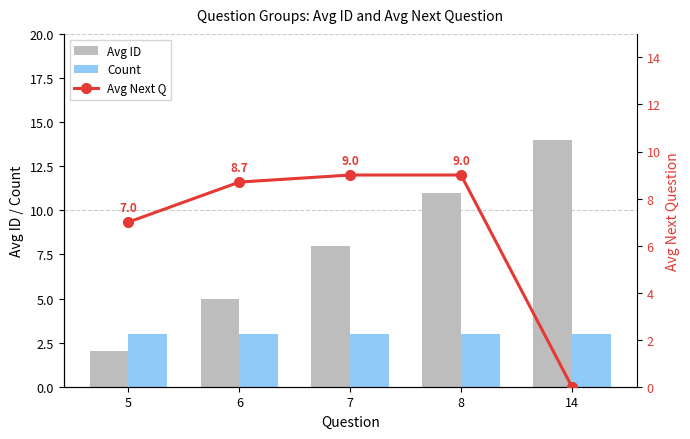

At which category is the sum across all series the highest?

8